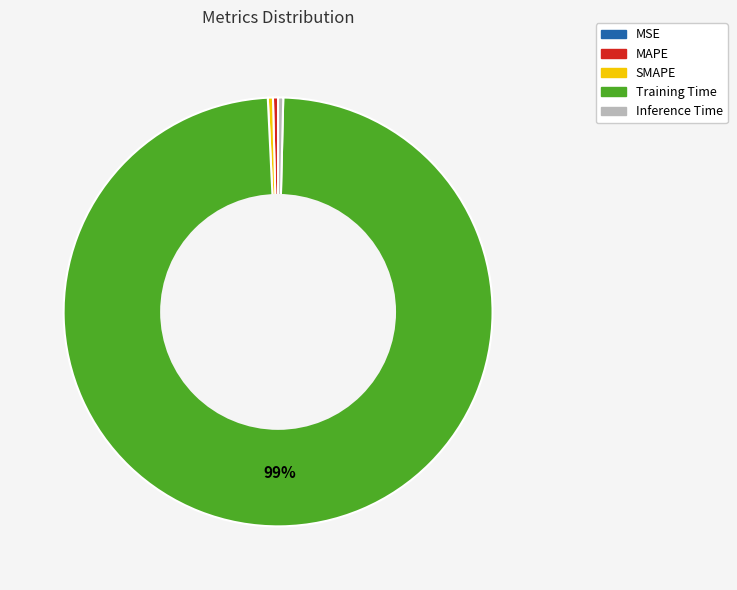

True or false: Training Time accounts for 99% of the total.

True